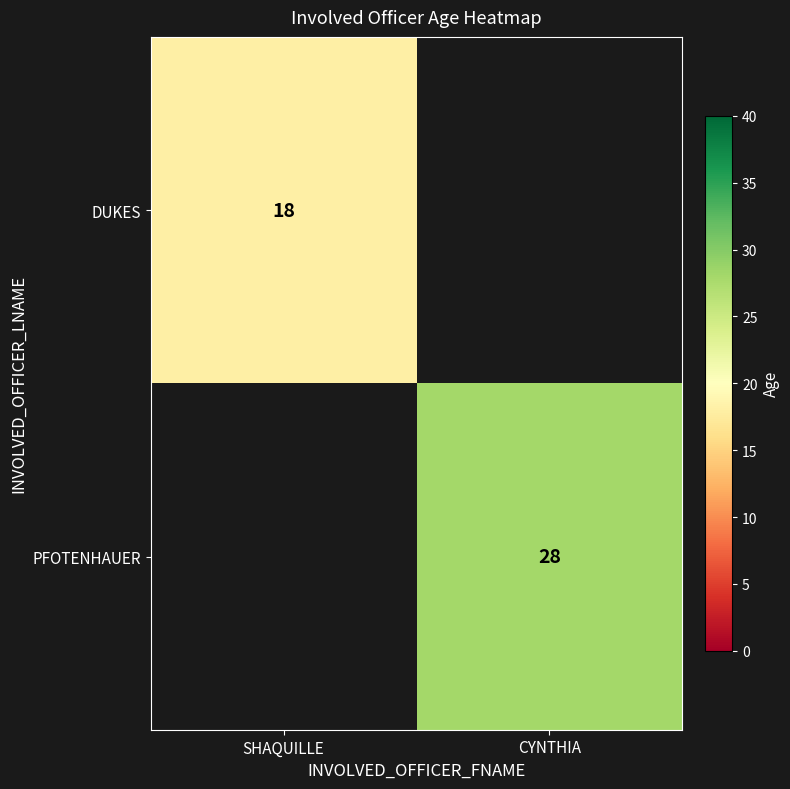

Is it true that DUKES equals 30 at SHAQUILLE?

False